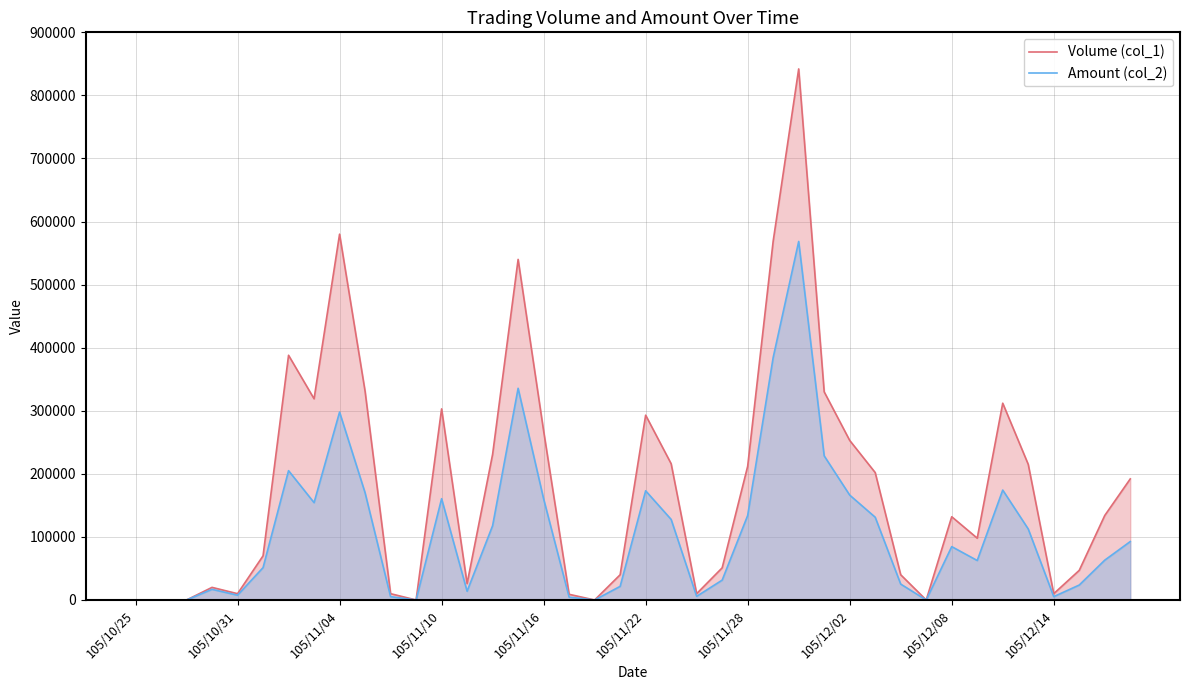

Does the chart display data point markers on the line(s)?

No